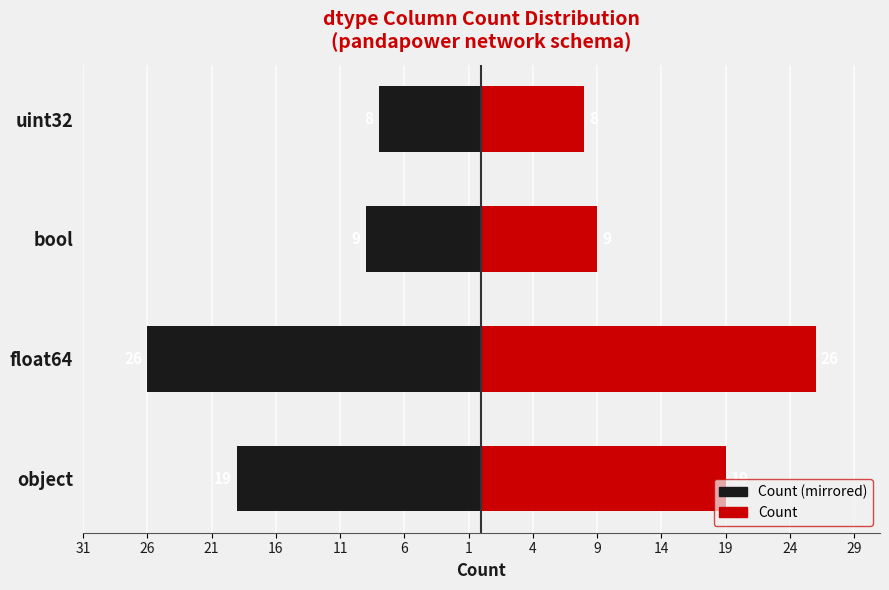

Reading left to right, transcribe all the data shown in this chart.

Count (left): -19	-26	-9	-8
Count (right): 19	26	9	8